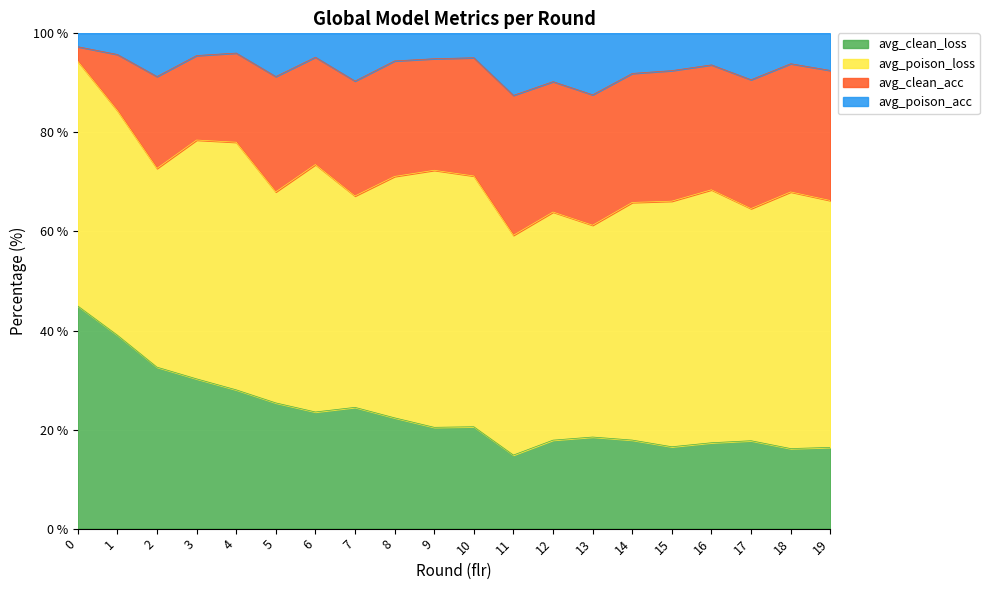

What is the highest value of the avg_clean_loss series?

45.0